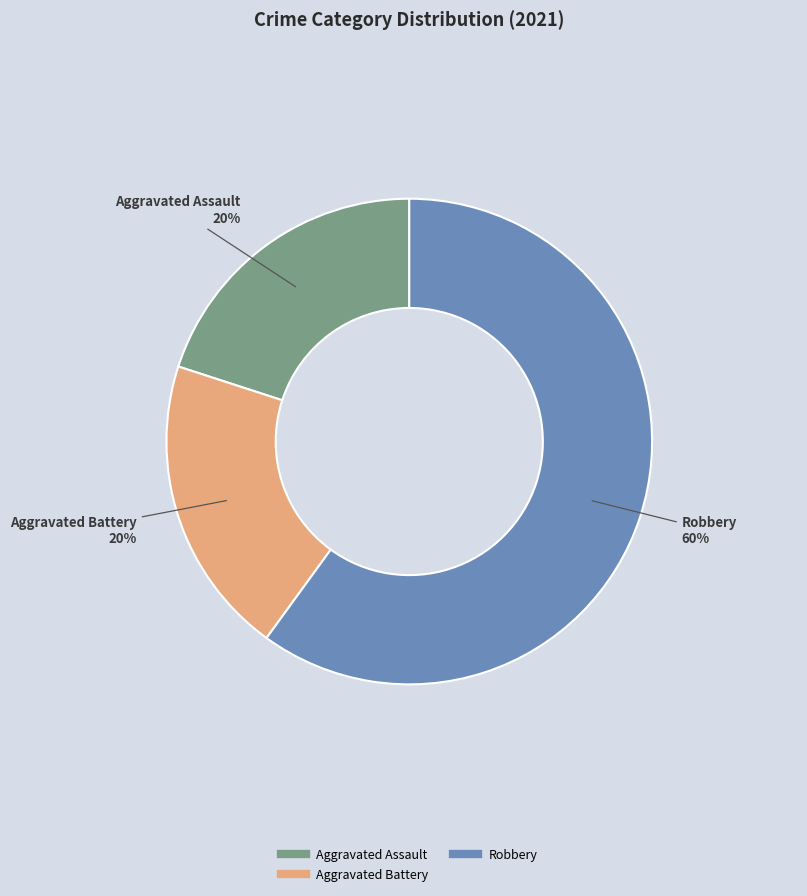

Is there any slice that represents more than half of the pie?

Yes